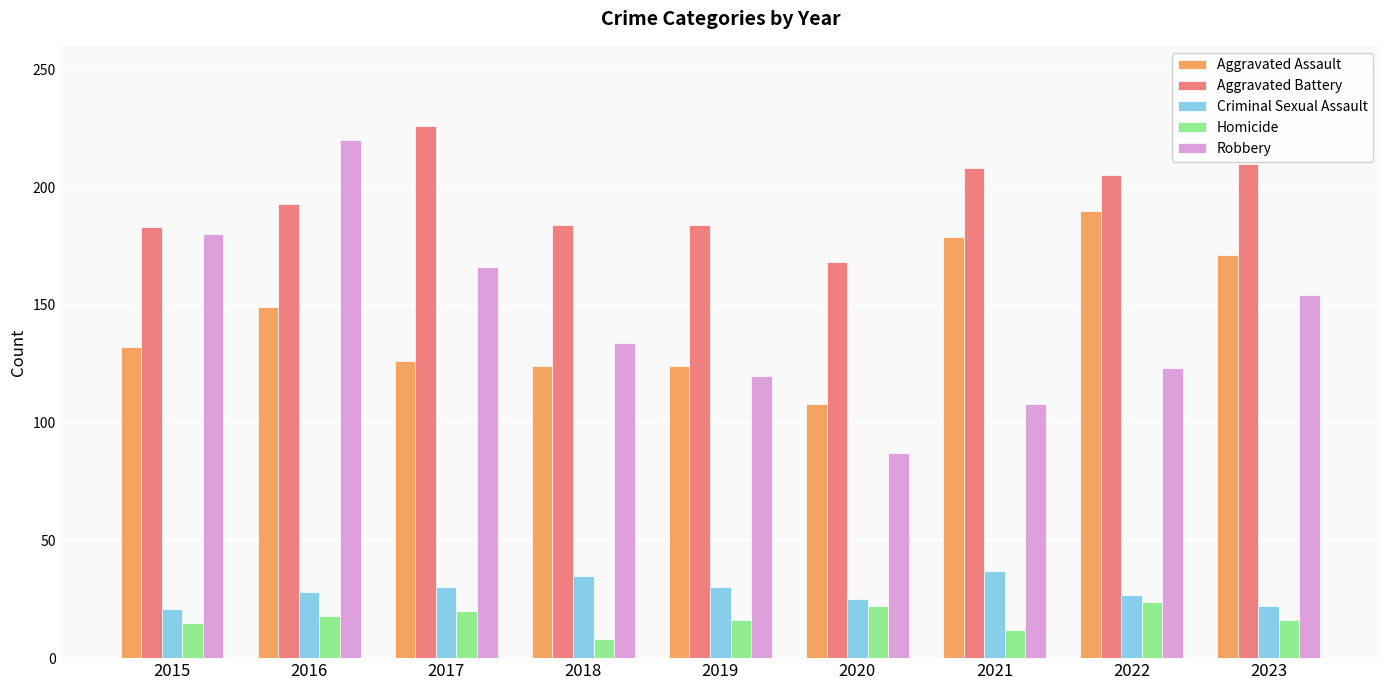

Which series has the largest total across all categories?

Aggravated Battery